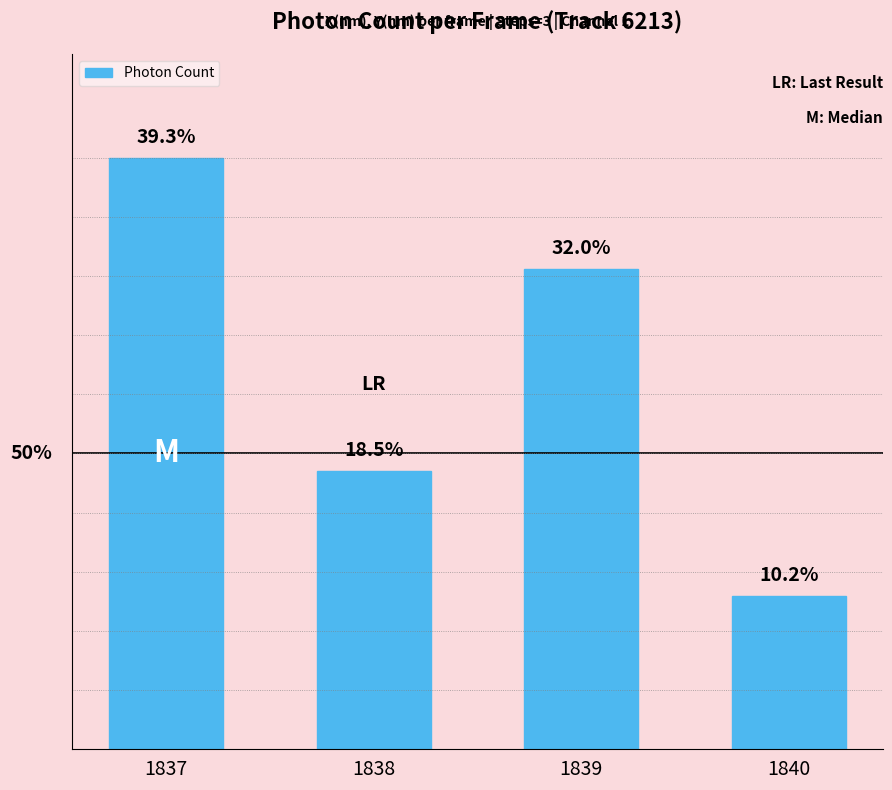

Rank the categories by value from lowest to highest.

1840, 1838, 1839, 1837